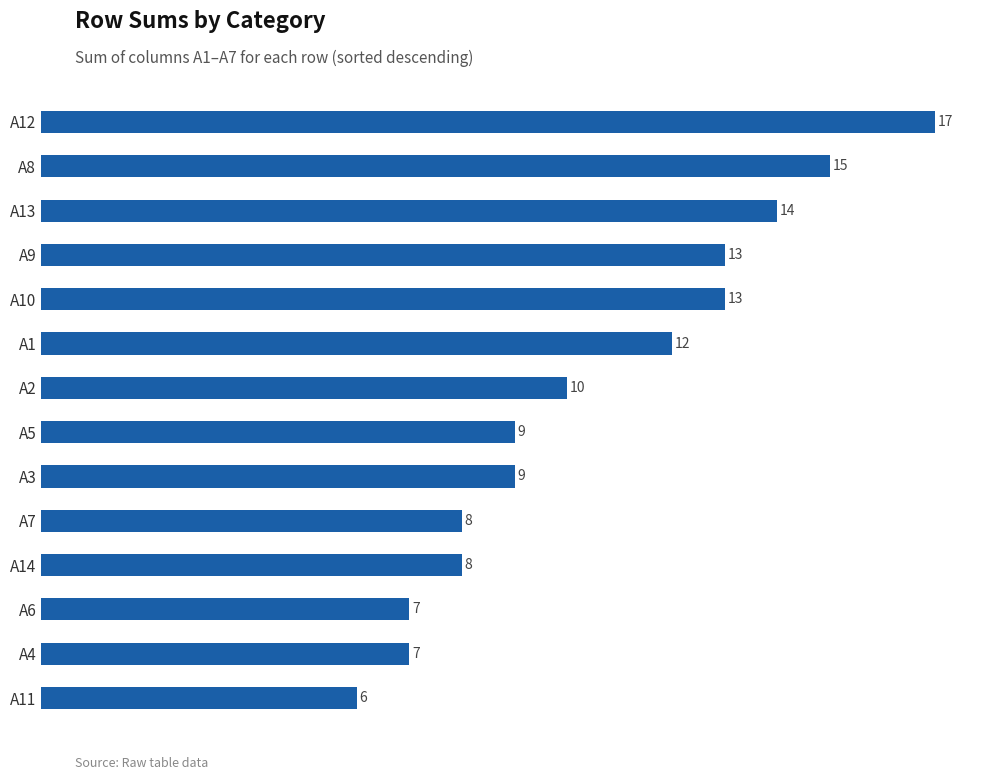

What is the approximate value at A6, to the nearest 5?

5